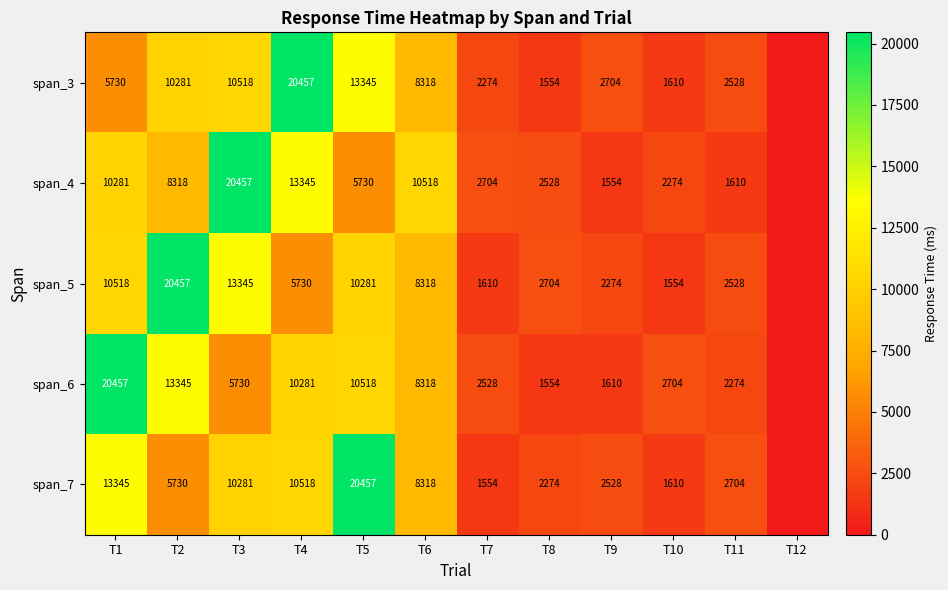

Which category has the lowest value across all series?

T12